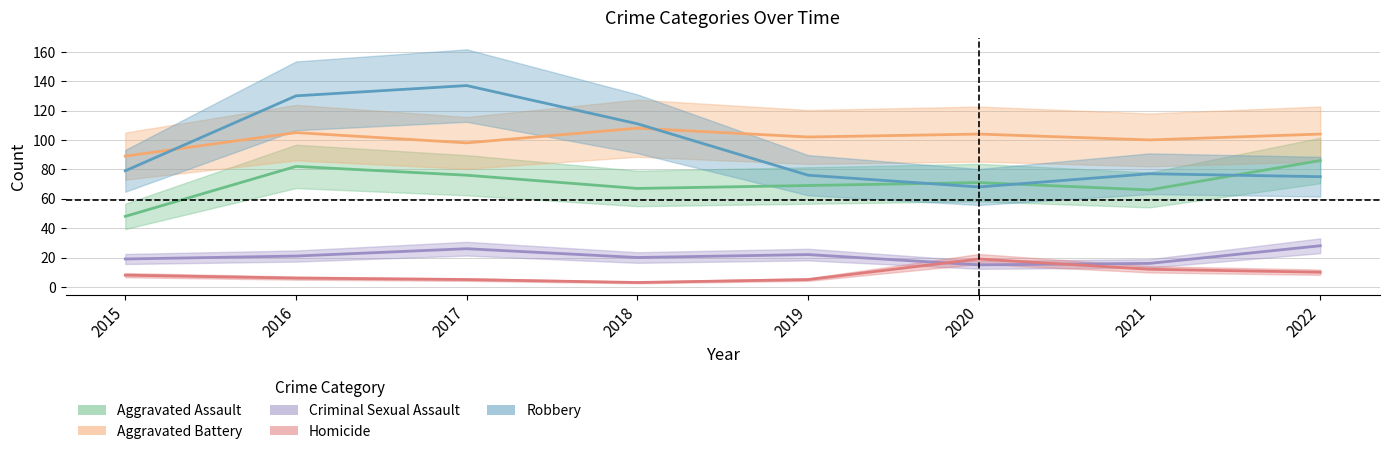

What is the value of the Aggravated Battery point at the 8th from the left?

104